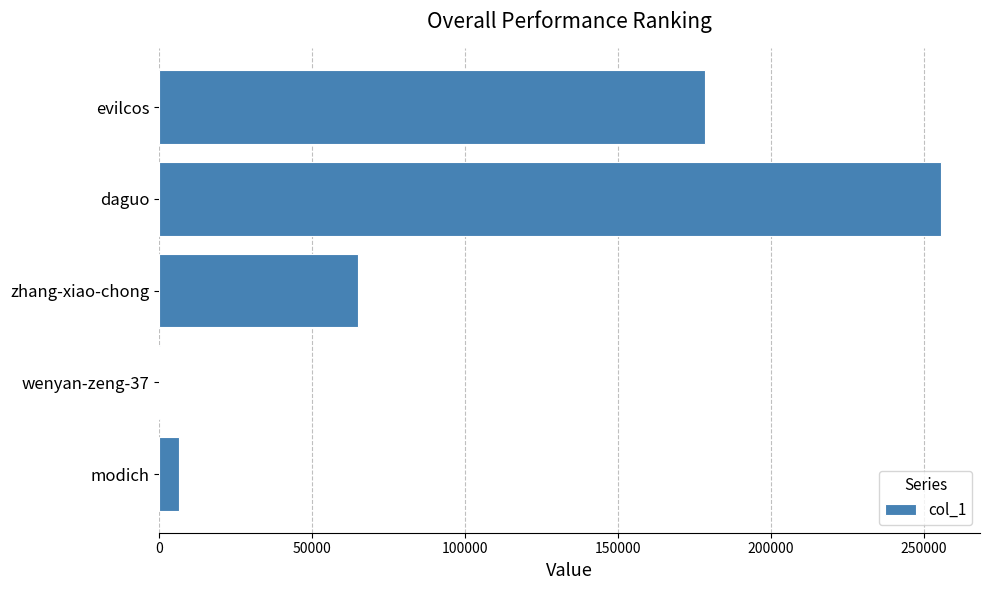

True or false: the data shows 92814 at zhang-xiao-chong.

False